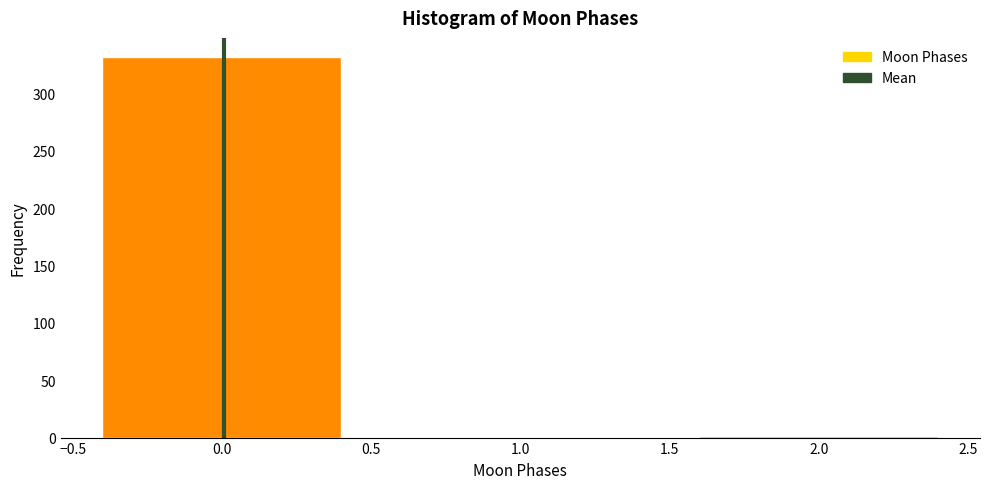

Reading left to right, what are all the values shown in this chart?

0.0=332	2.0=1